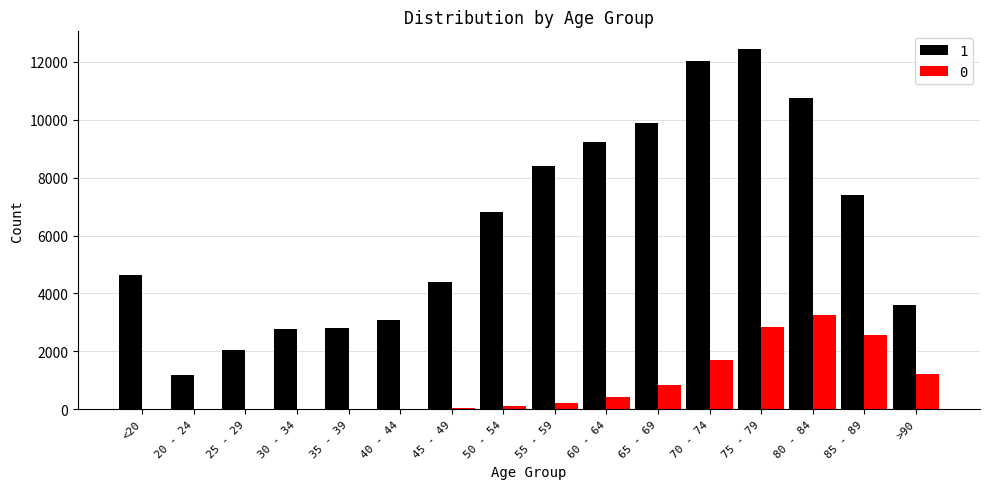

Does the chart contain stacked bars?

No